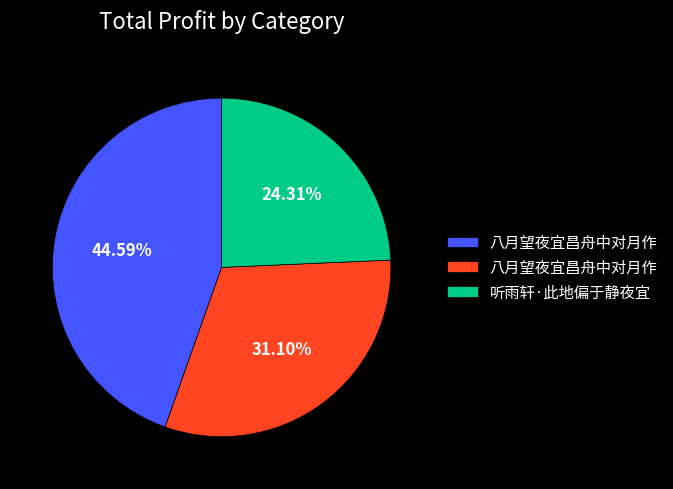

Is there any slice that represents more than half of the pie?

No